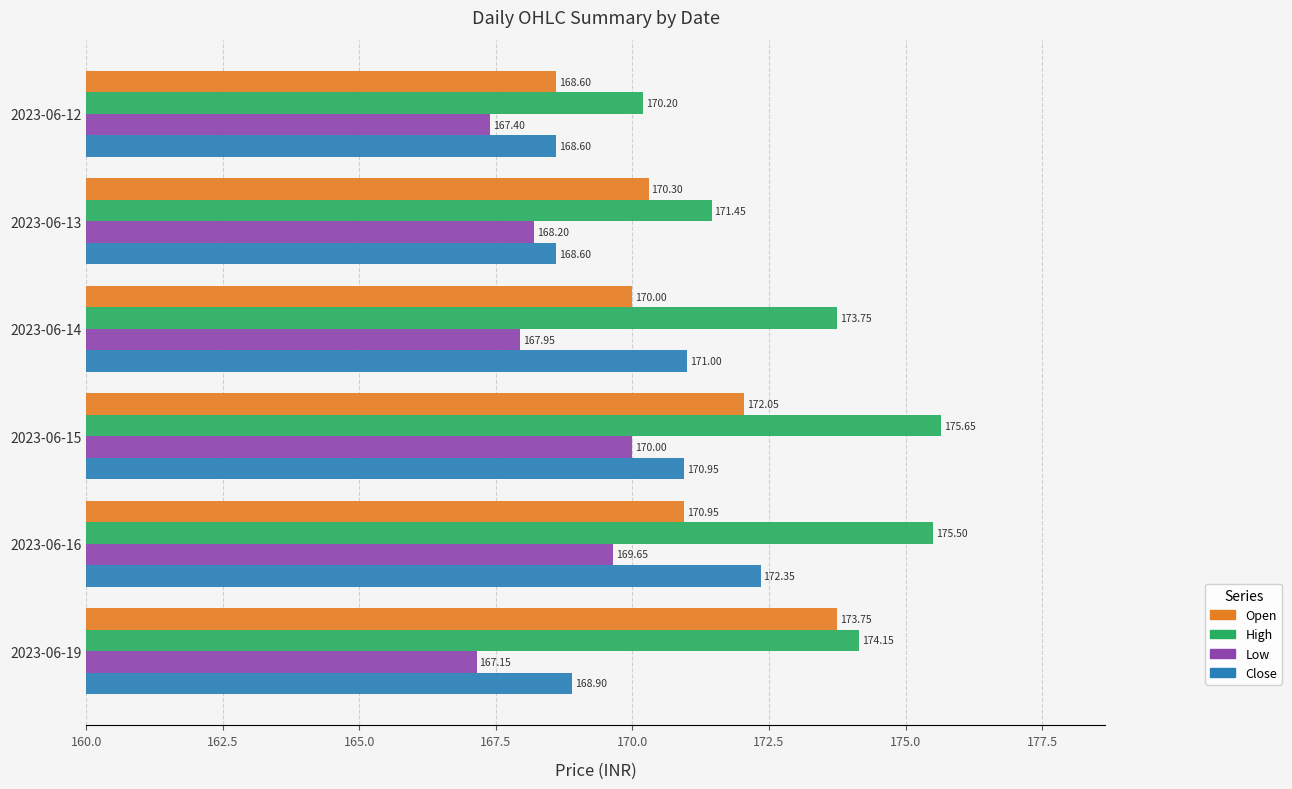

Which series changed the most between 2023-06-12 and 2023-06-13?

Open